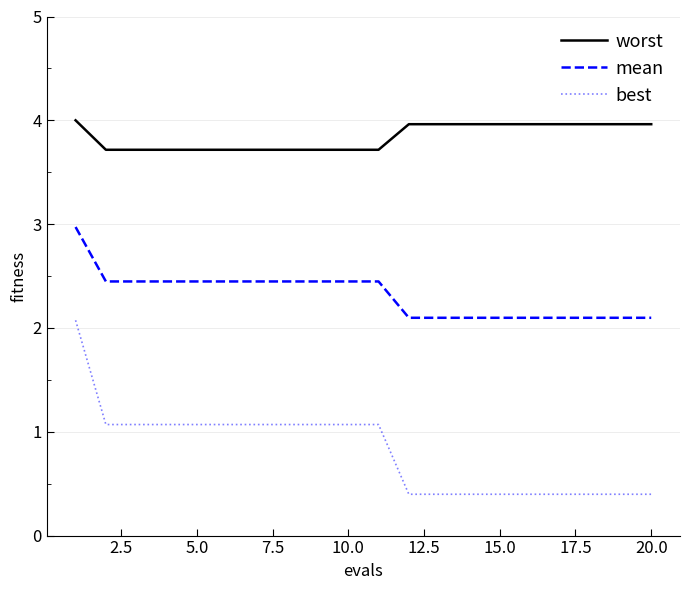

What is the difference between the maximum and minimum values in the best series?

1.7